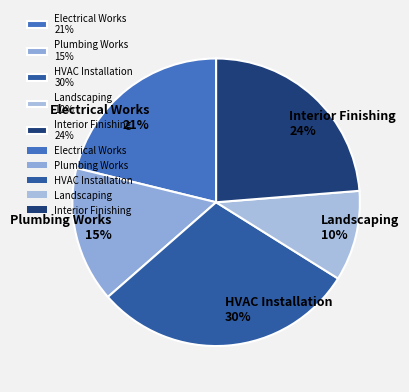

Between Interior Finishing 24% and Plumbing Works 15%, which is larger?

Interior Finishing 24%